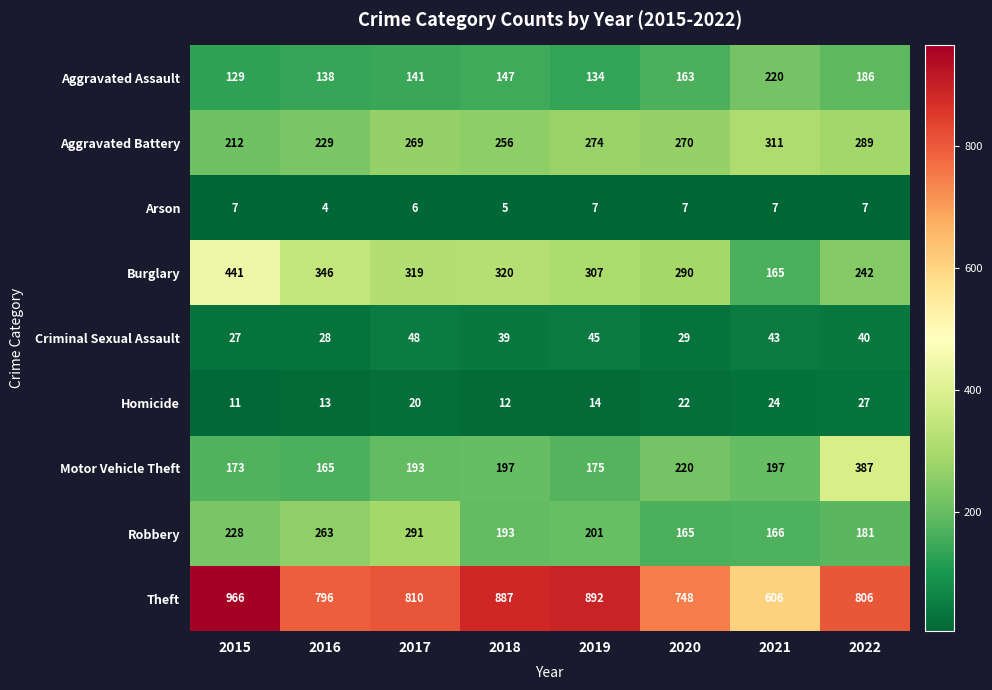

List the series in order of their peak value, highest first.

Theft, Burglary, Motor Vehicle Theft, Aggravated Battery, Robbery, Aggravated Assault, Criminal Sexual Assault, Homicide, Arson